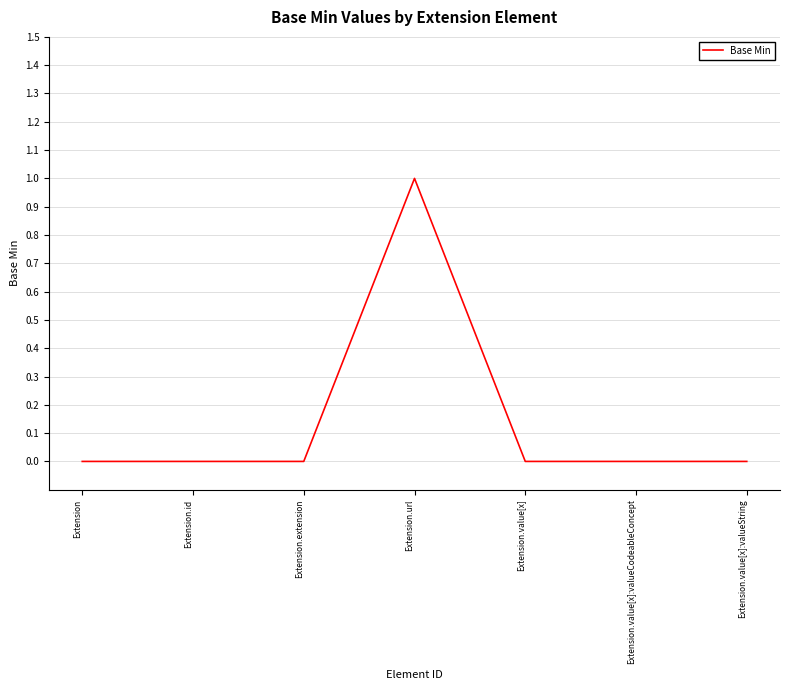

True or false: the data shows 0 at Extension.extension.

True